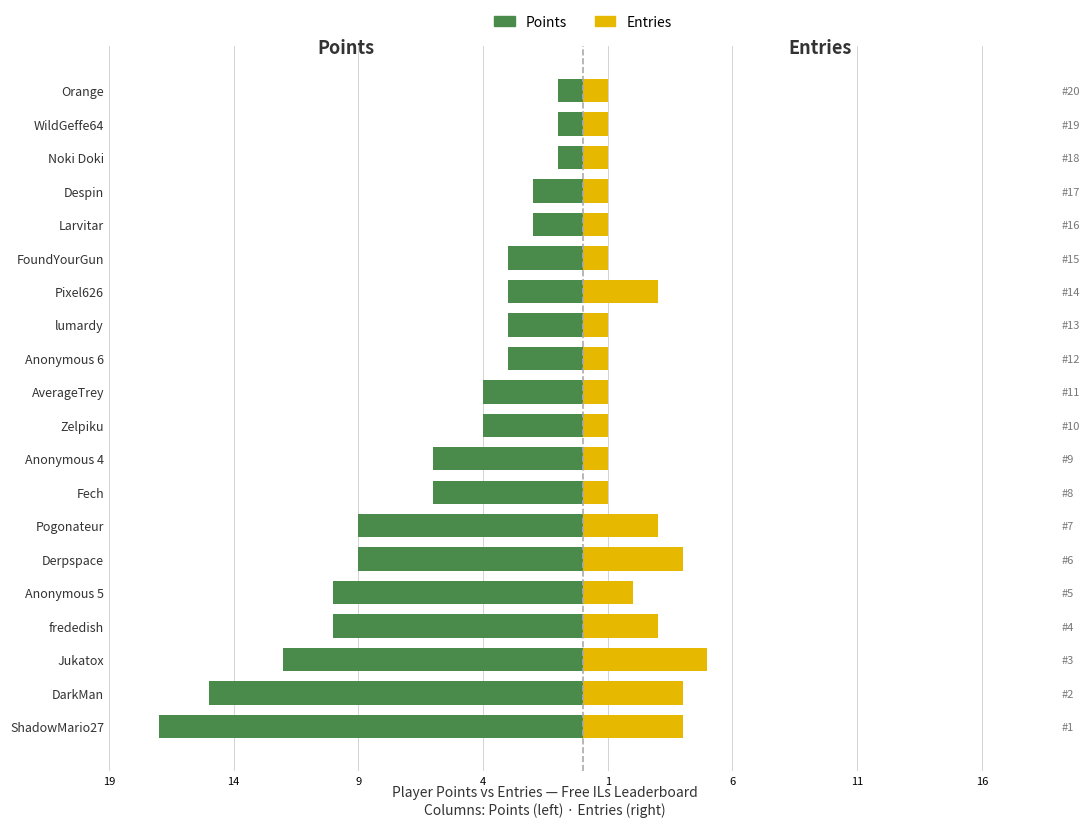

What is the difference between the second highest and minimum values in the Entries series?

3